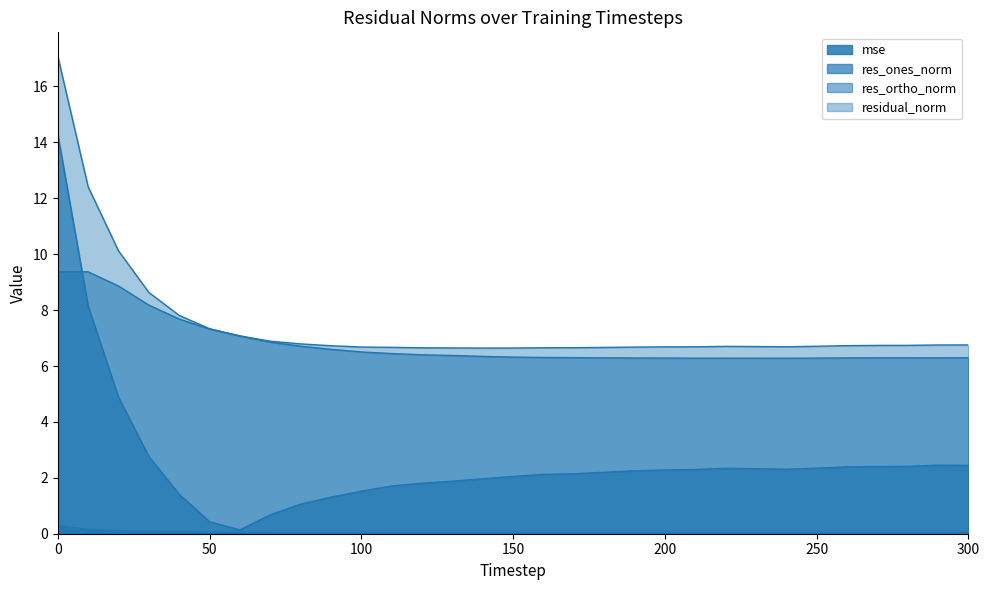

What is the difference between the second highest and minimum values in the residual_norm series?

5.8